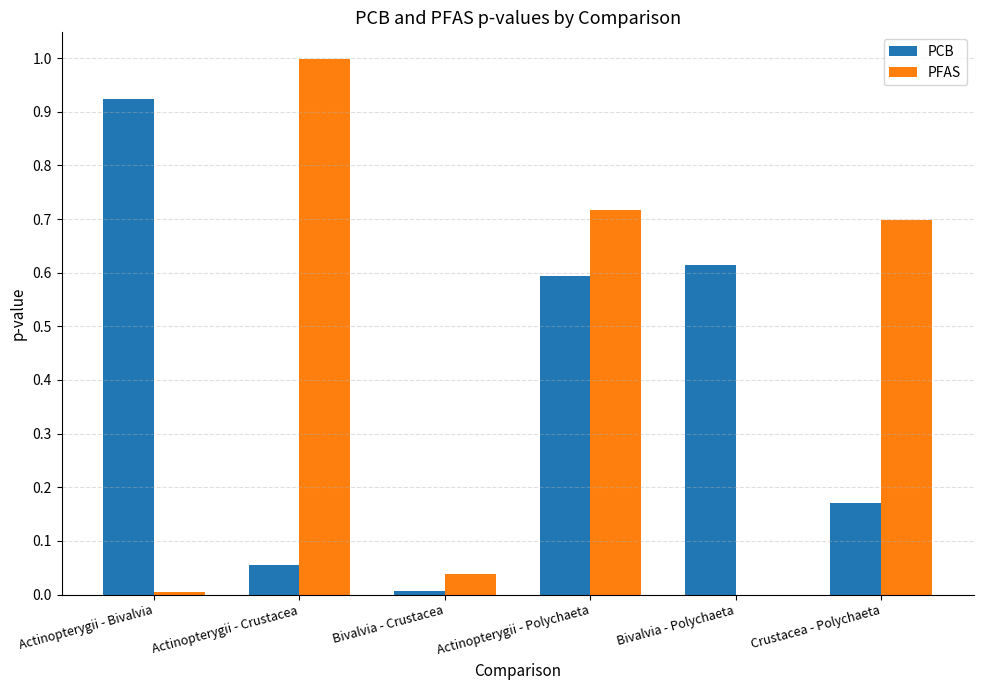

What is the highest value of the PFAS series?

1.0